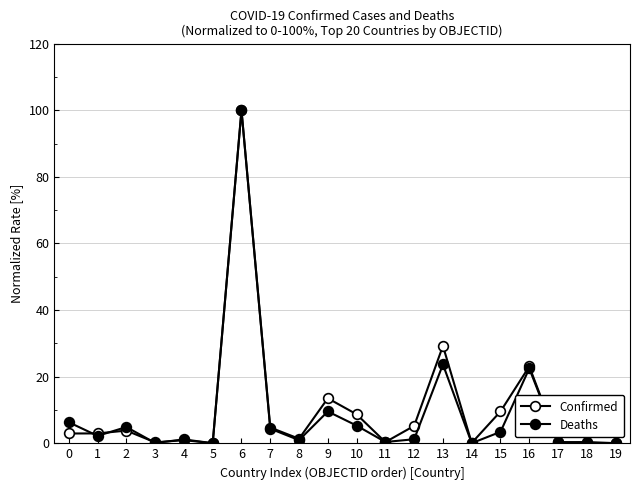

Reading left to right, transcribe all the data shown in this chart.

Confirmed: 2.9	3.0	3.8	0.3	1.0	0.0	100.0	4.7	1.4	13.5	8.7	0.4	5.2	29.2	0.1	9.6	23.1	0.3	0.4	0.0
Deaths: 6.3	2.2	4.9	0.1	1.2	0.0	100.0	4.4	1.0	9.6	5.3	0.4	1.2	23.7	0.0	3.4	22.5	0.3	0.1	0.0